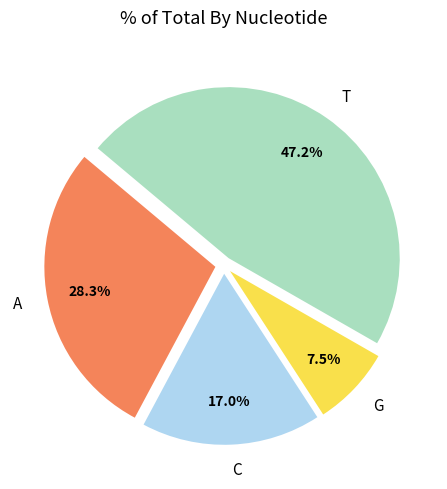

Is there any slice that represents more than half of the pie?

No